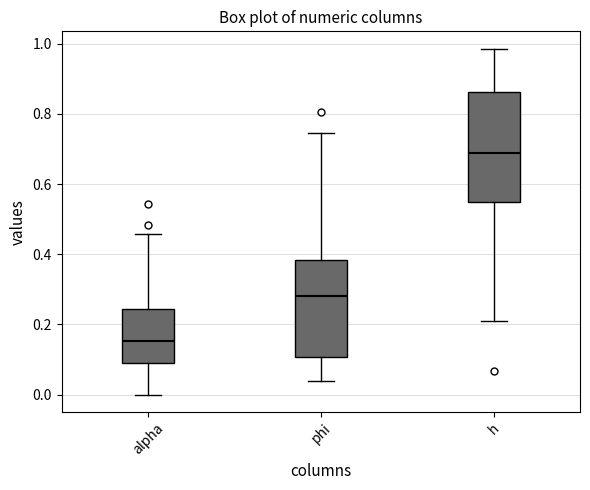

Reading left to right, read every box against the y-axis: the position of its median line, the range the box covers, and the ends of its whiskers. The values are not printed on the chart, so give them approximately, as read against the axis.

alpha: median 0.16, box 0.10 to 0.24, whiskers 0.00 to 0.46
phi: median 0.28, box 0.10 to 0.38, whiskers 0.04 to 0.74
h: median 0.68, box 0.54 to 0.86, whiskers 0.20 to 0.98